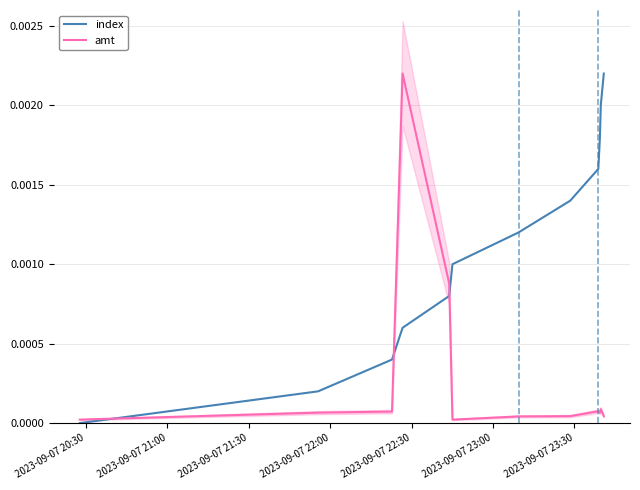

At how many categories does at least one series exceed 0?

12